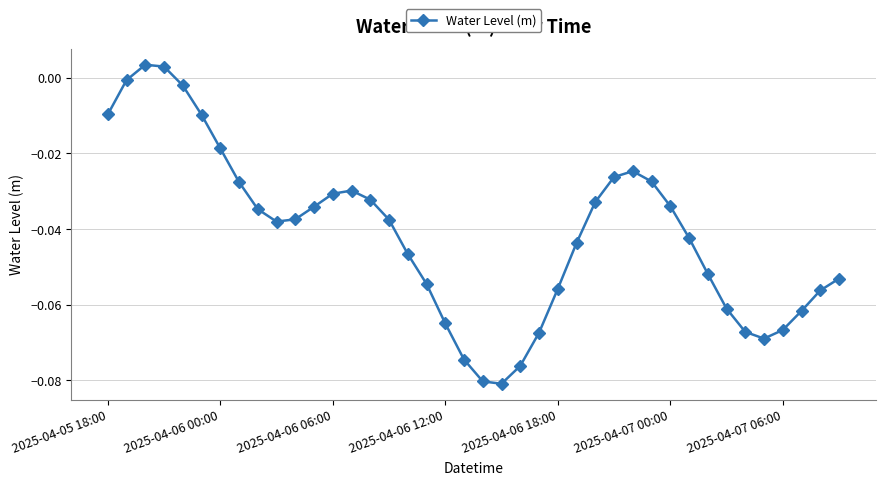

How many points are lower than both their immediate neighbors (excluding endpoints)?

3